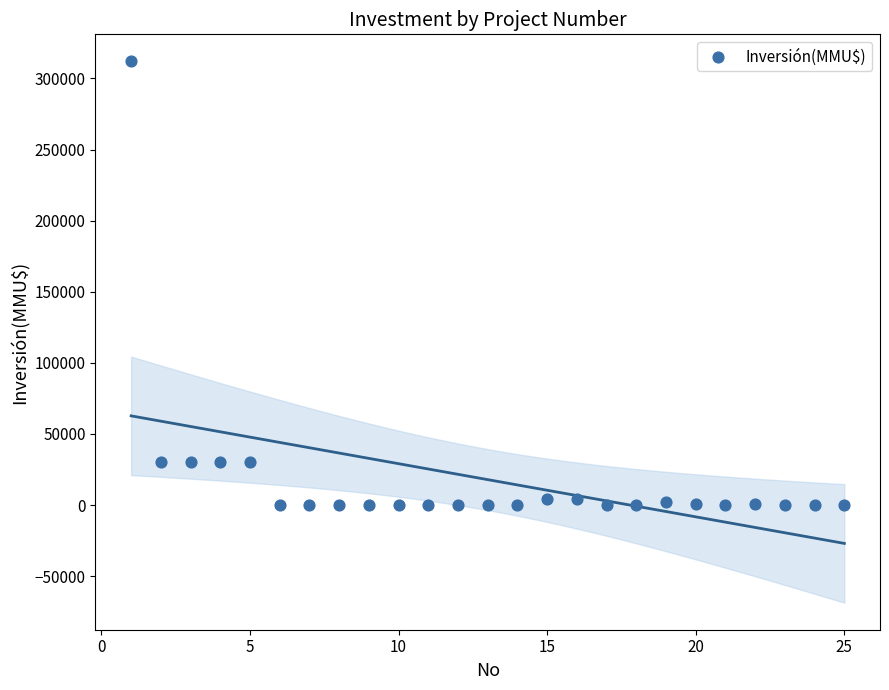

What is the range of Y values (max minus min)?

312000